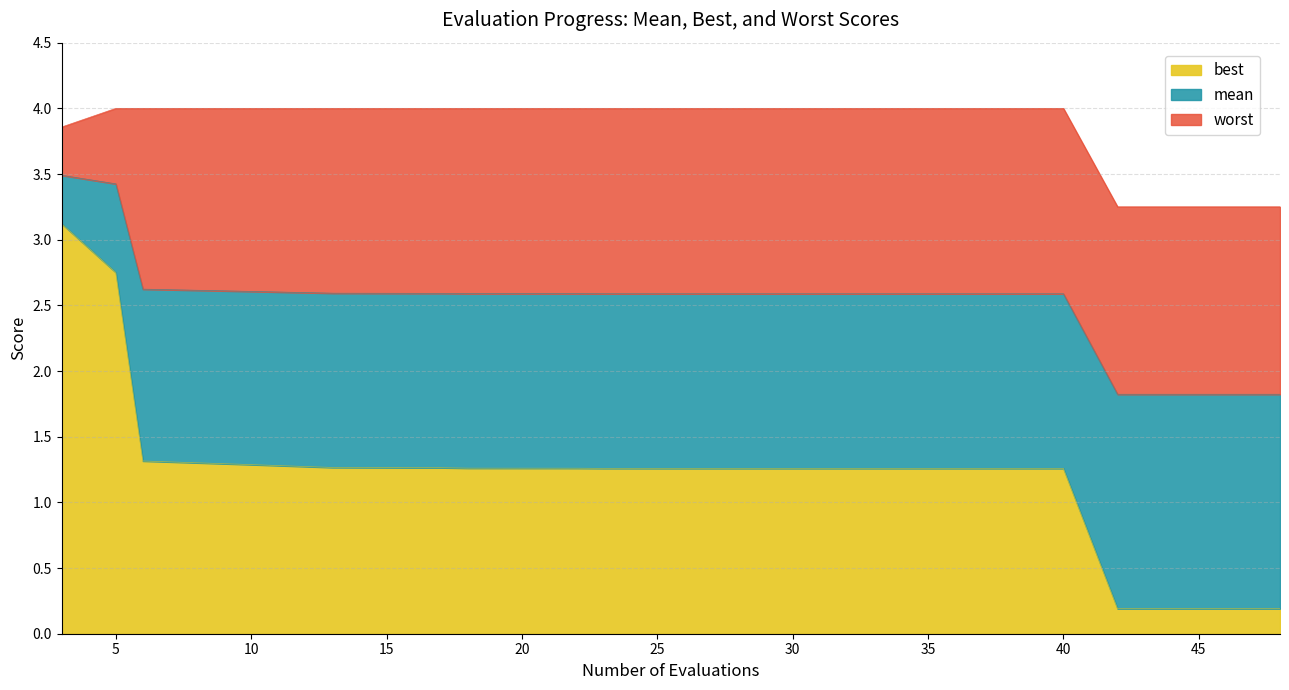

How many distinct data groups are displayed?

3